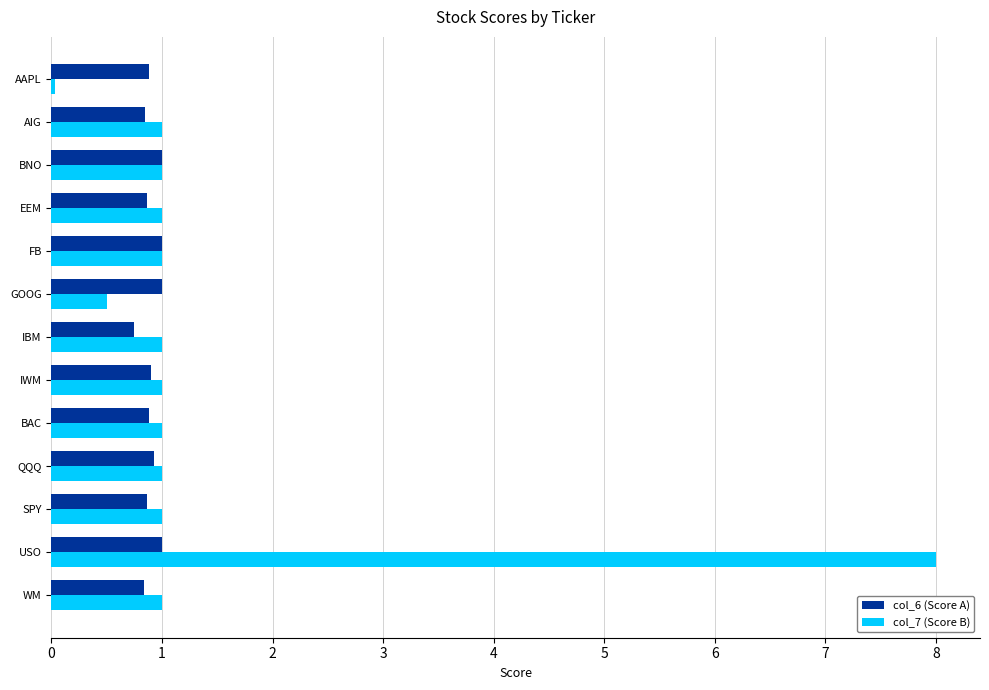

How many data points does each series have?

13